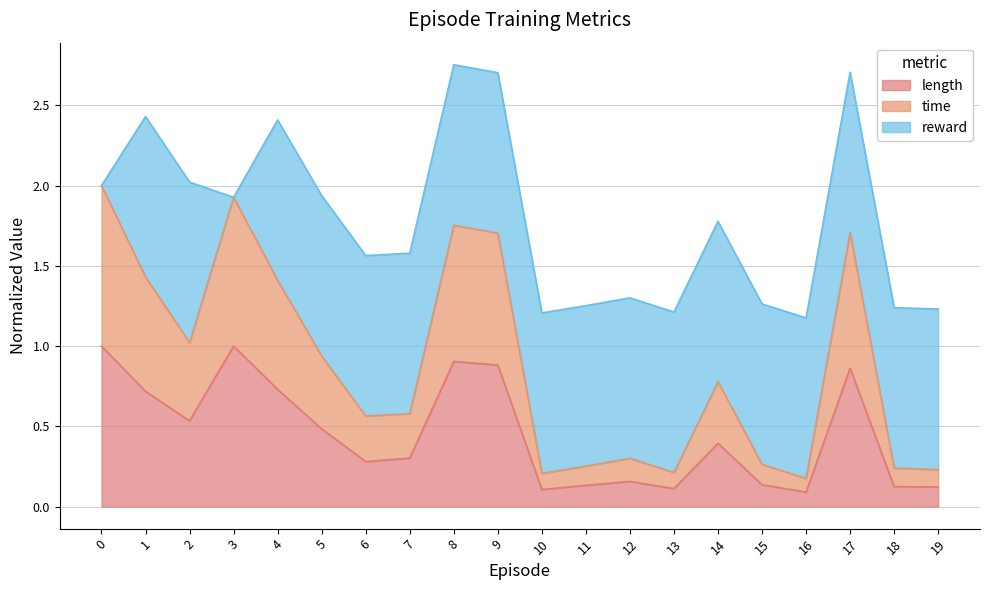

What is the difference between the maximum and minimum values in the time series?

1.8